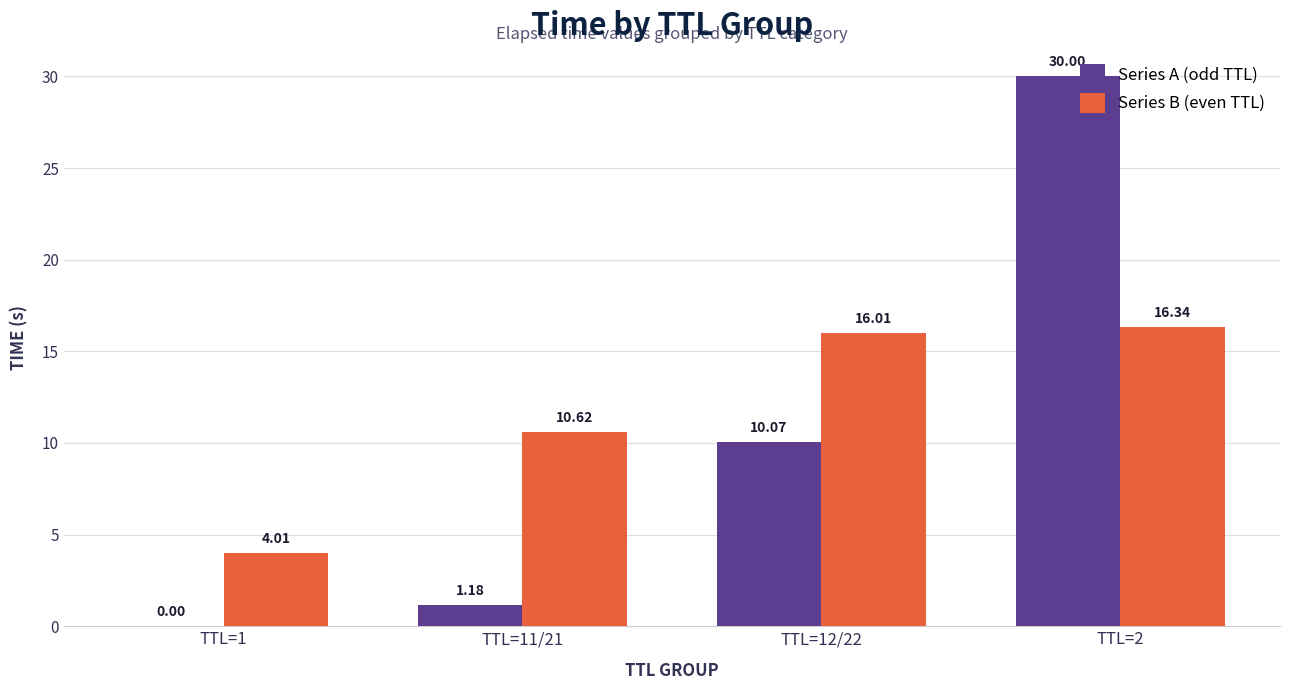

Which series has the largest total across all categories?

Series B (even TTL)